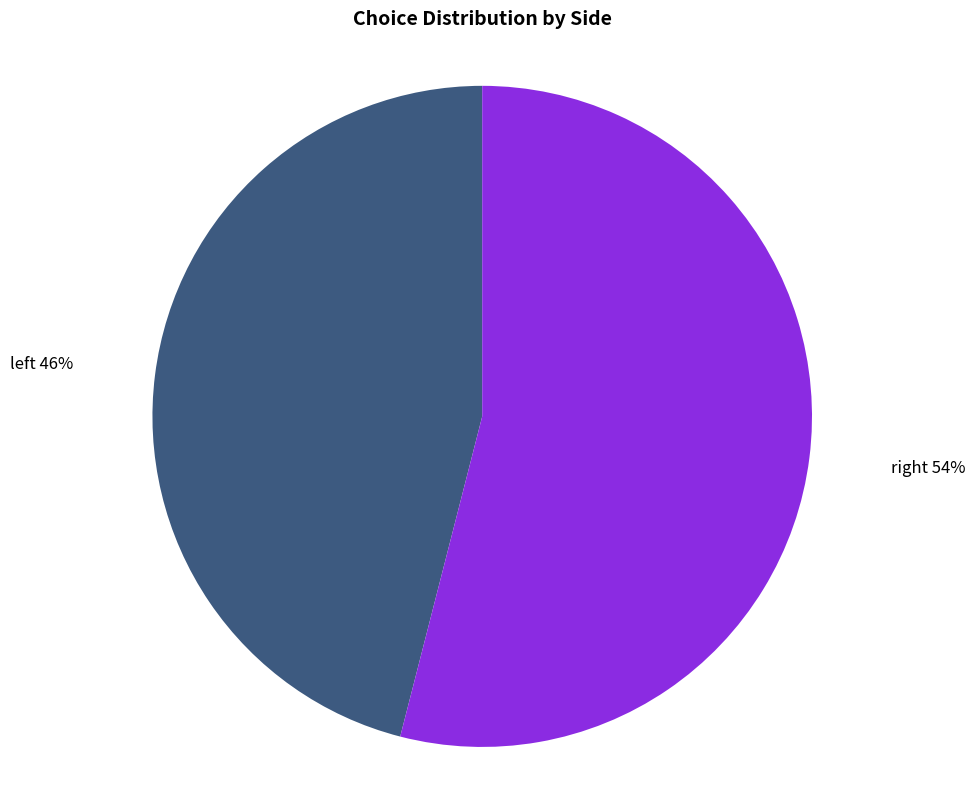

Rank the categories by value from highest to lowest.

right, left